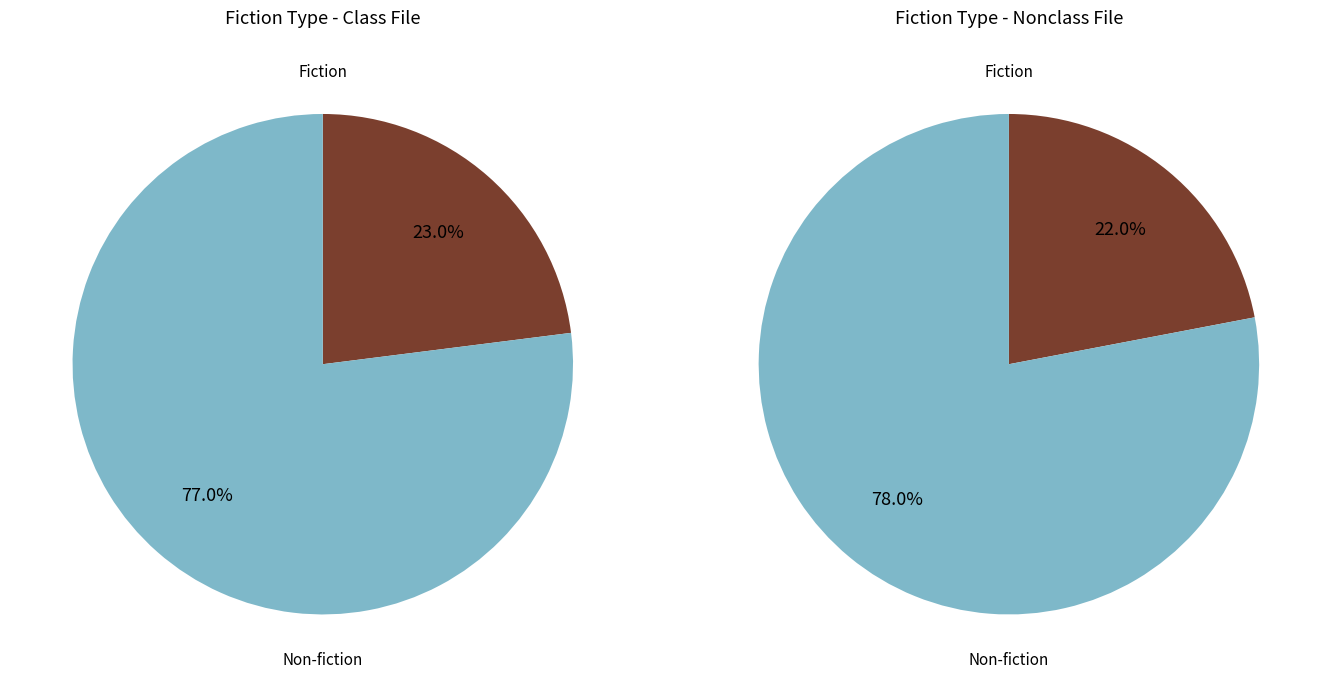

Is there a majority slice in this chart?

Yes